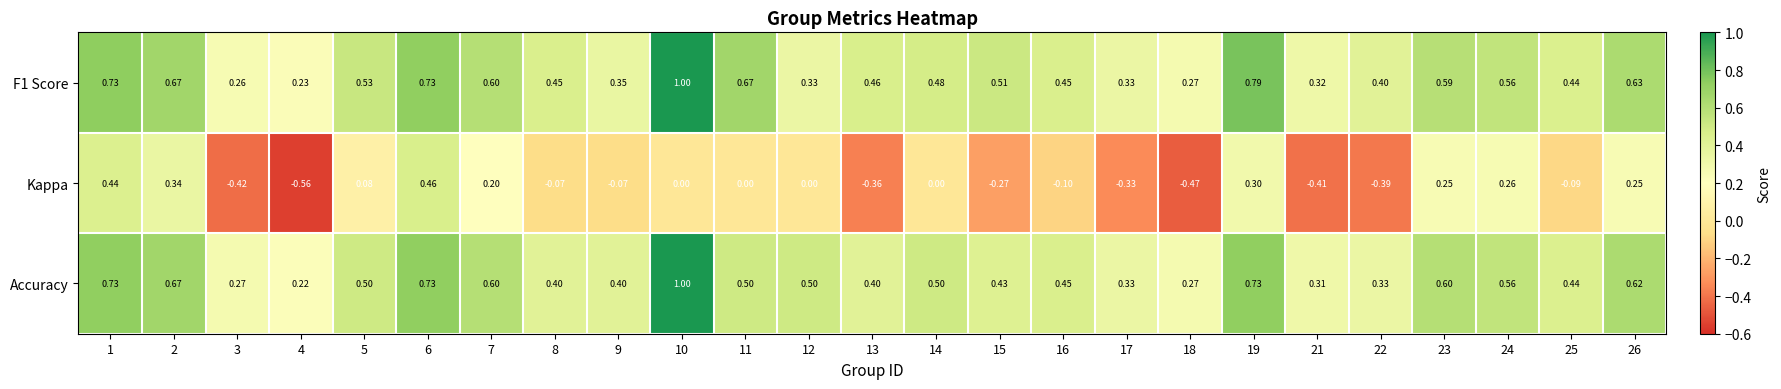

Which series has the largest range (max minus min)?

Kappa